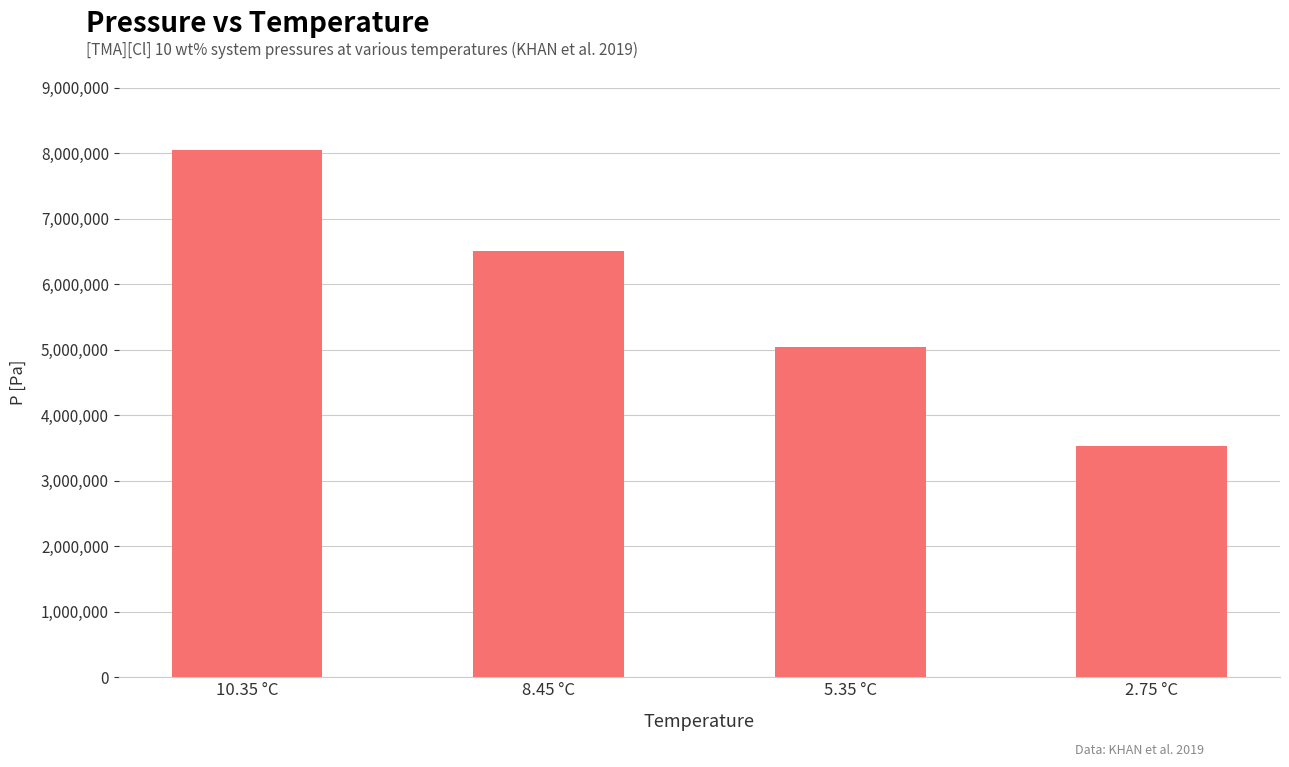

Where does the data first go above 6510000?

10.35 °C